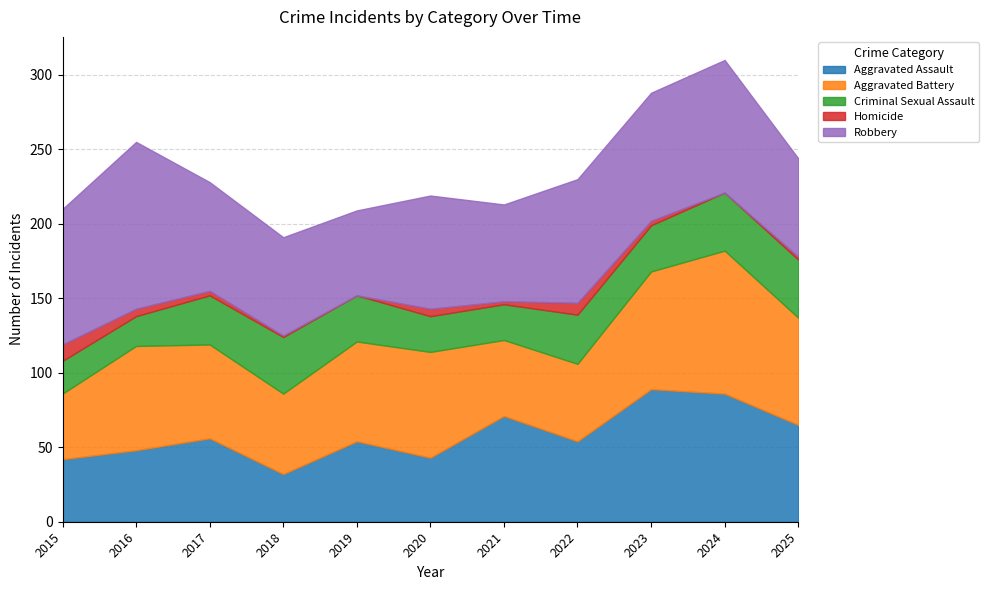

Which series ends up on top after the final intersection of Robbery and Aggravated Assault?

Robbery